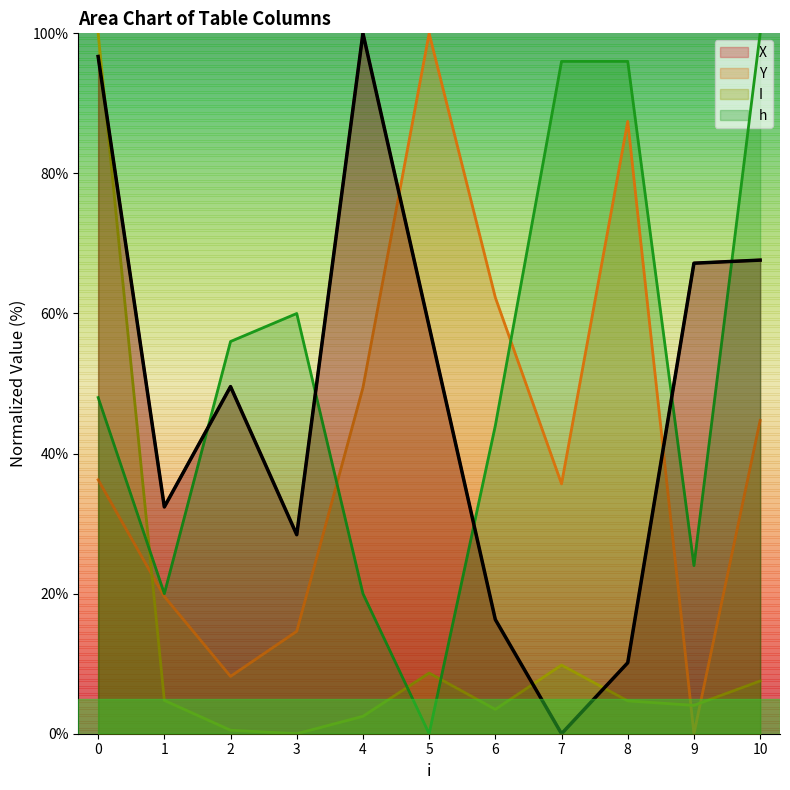

At which category does the chart reach its minimum across all series?

7